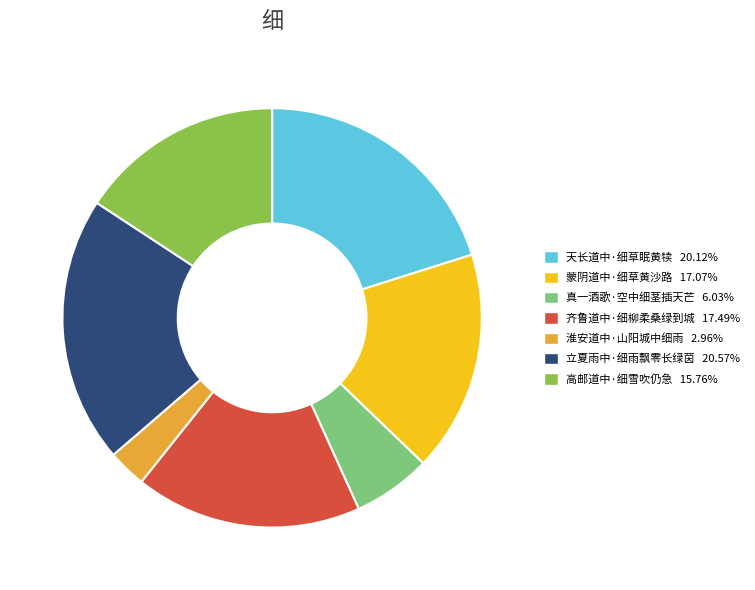

How many slices are in this pie chart?

7